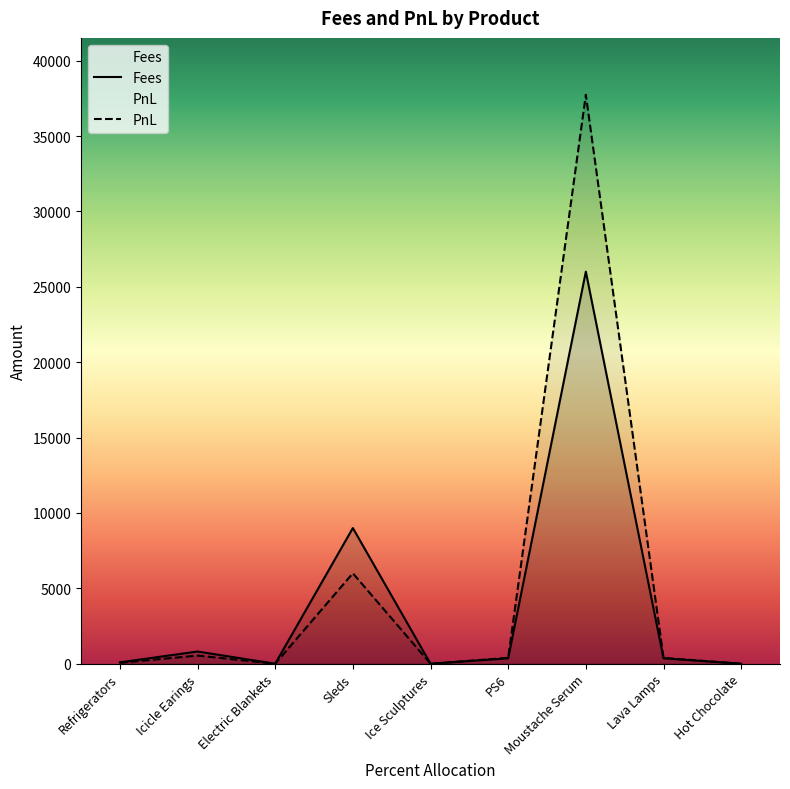

True or false: Fees and PnL cross at least once.

False